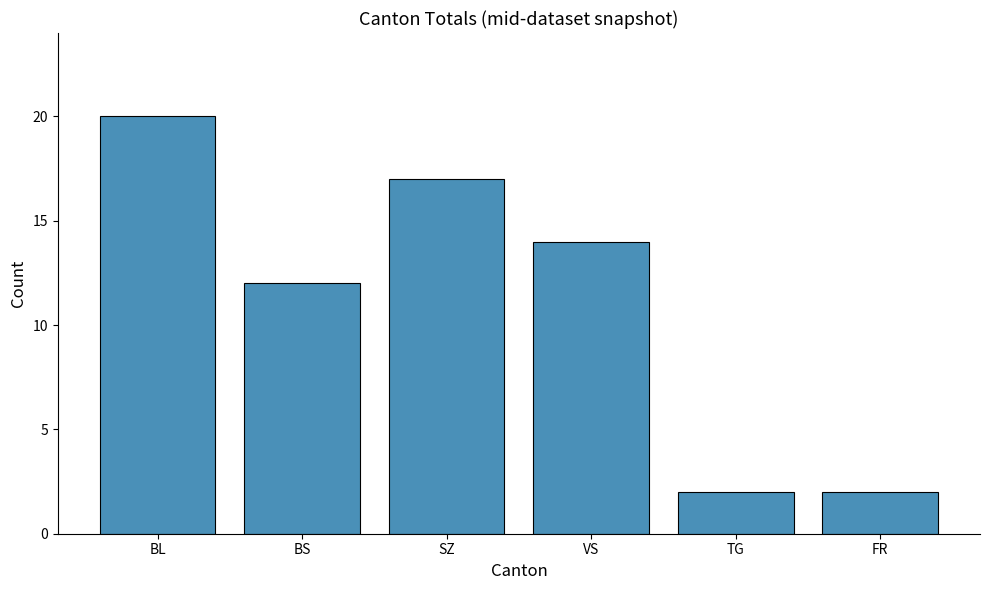

True or false: the data shows 17 at SZ.

True